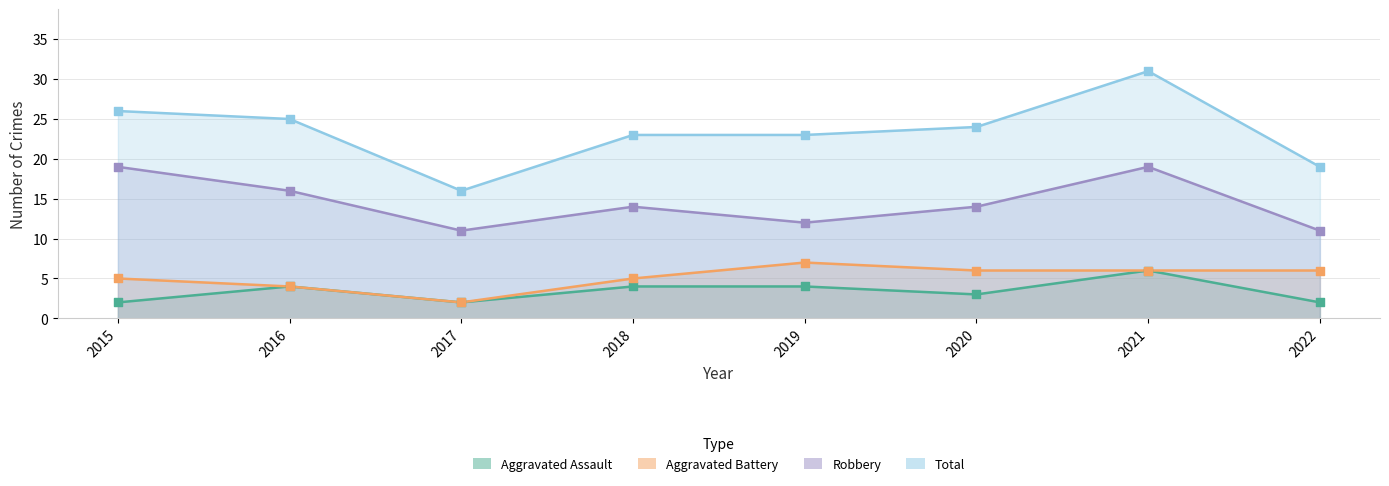

At which category is the sum across all series the highest?

2021